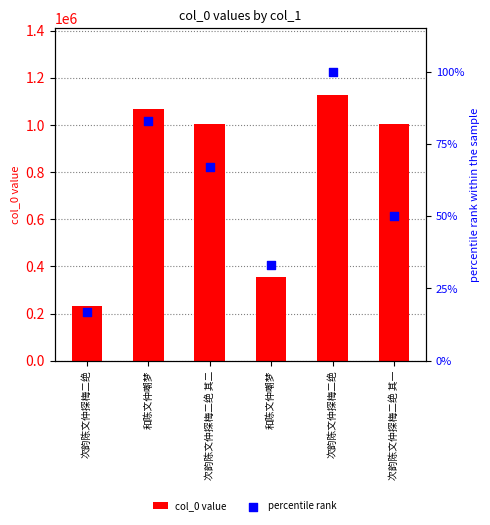

Which series contains the highest Y value?

col_0 value